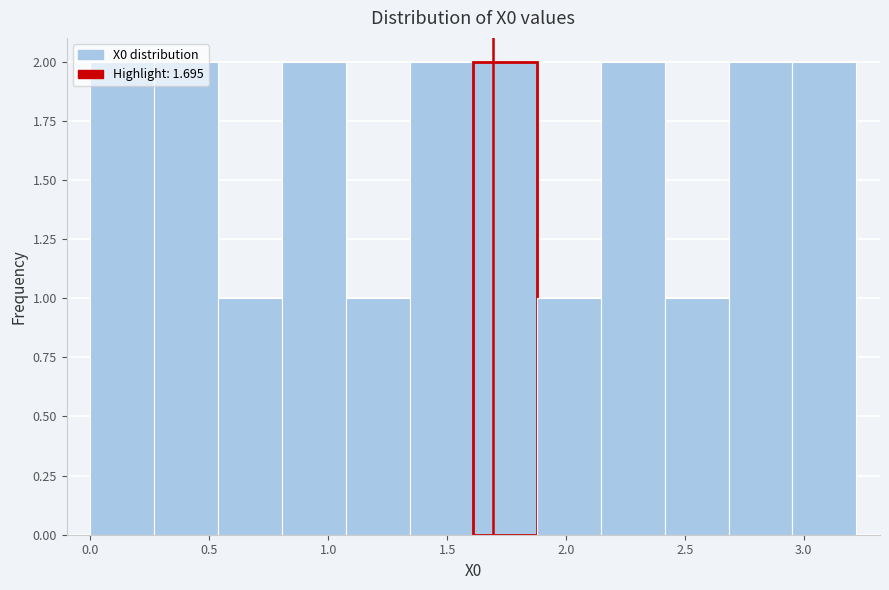

Reading left to right, transcribe this chart: for each bar, give the range it covers on the x-axis and its height. Neither the bar edges nor the heights are printed on the chart, so give them approximately, as read against the axes.

0.00 to 0.25: 2
0.25 to 0.55: 2
0.55 to 0.80: 1
0.80 to 1.05: 2
1.05 to 1.35: 1
1.35 to 1.60: 2
1.60 to 1.90: 2
1.90 to 2.15: 1
2.15 to 2.40: 2
2.40 to 2.70: 1
2.70 to 2.95: 2
2.95 to 3.20: 2